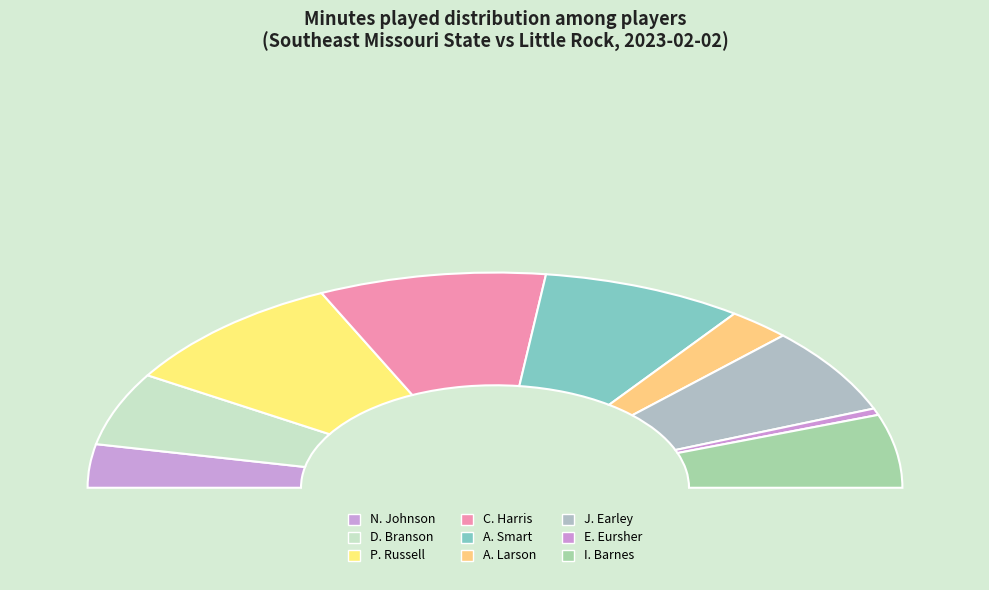

Combined, what portion of the pie is J. Earley and A. Larson?

18.0%